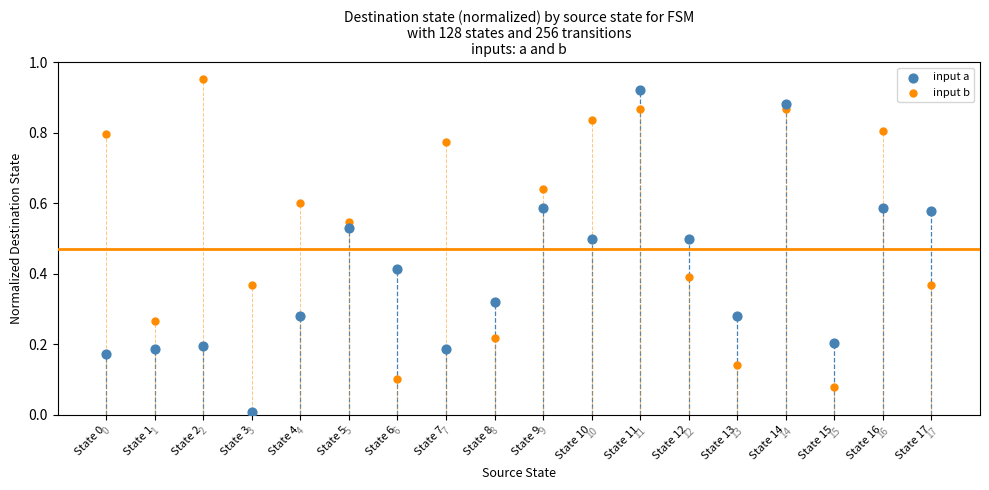

Which series reaches the minimum Y coordinate?

input a